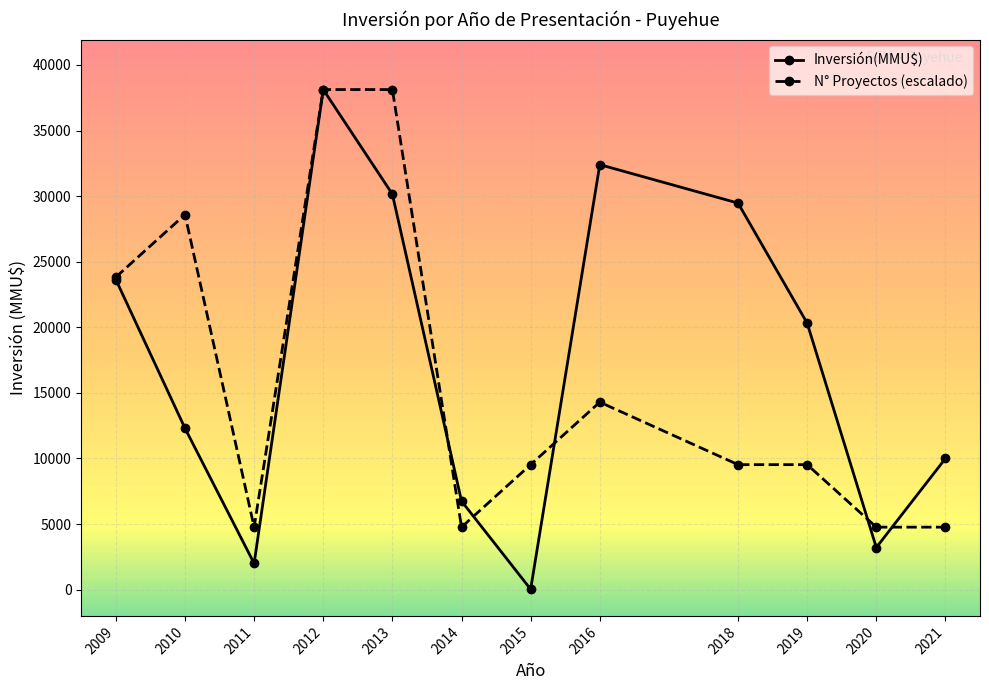

What is the total value across all series at 2012?

76248.0